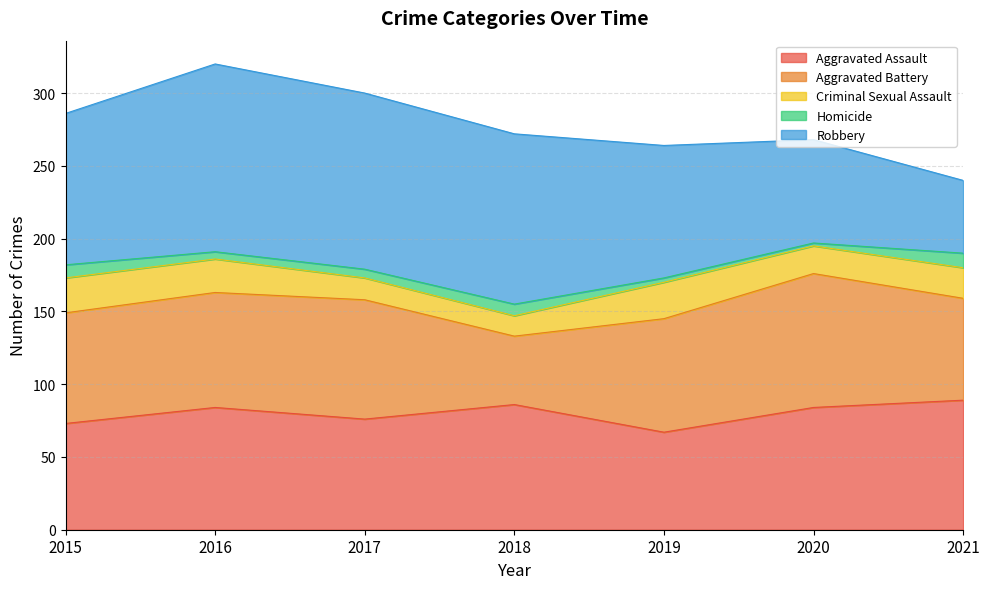

The value of Aggravated Assault at 2017 is 120. True or false?

False